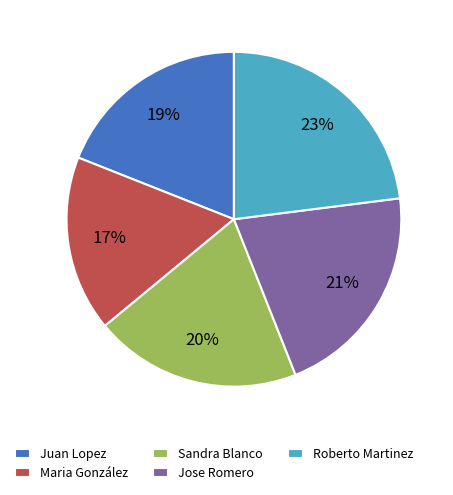

Between Roberto Martinez and Sandra Blanco, which is larger?

Roberto Martinez